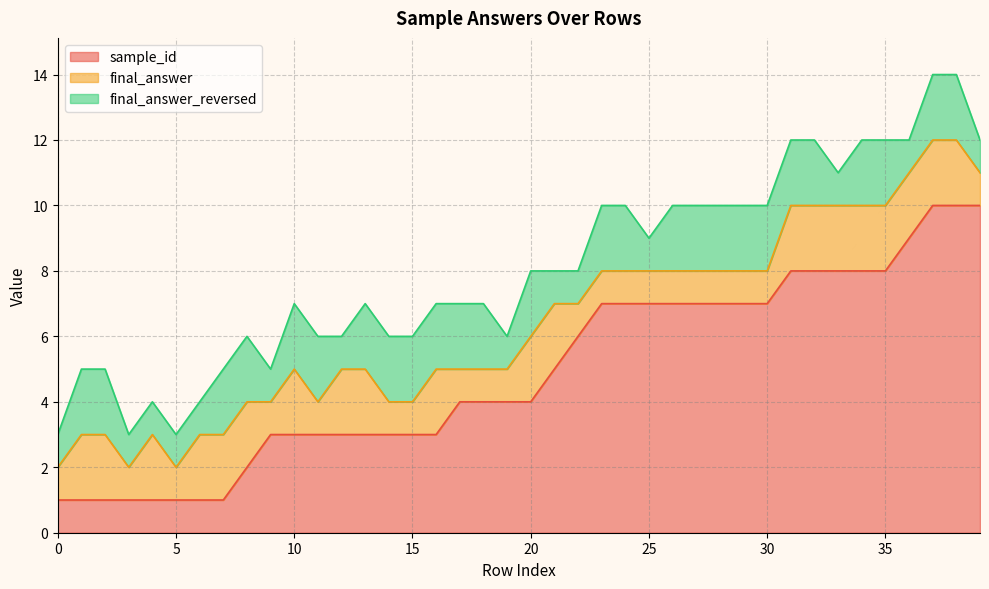

Between 13 and 10, which is larger?

13